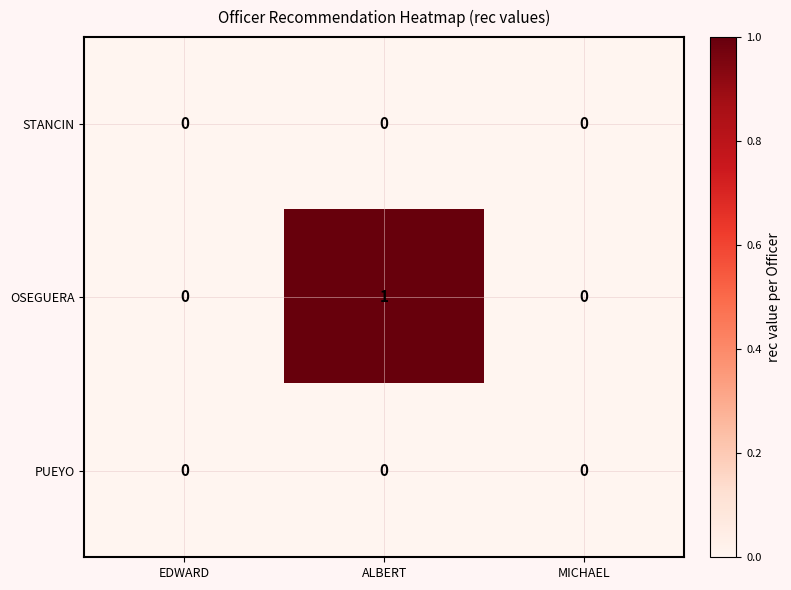

True or false: OSEGUERA has a value of 1 at MICHAEL.

False